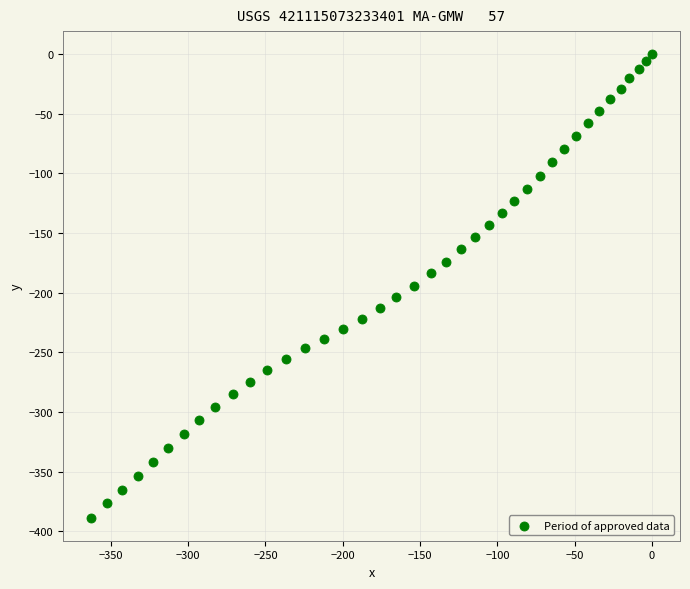

What is the range of Y values (max minus min)?

388.6